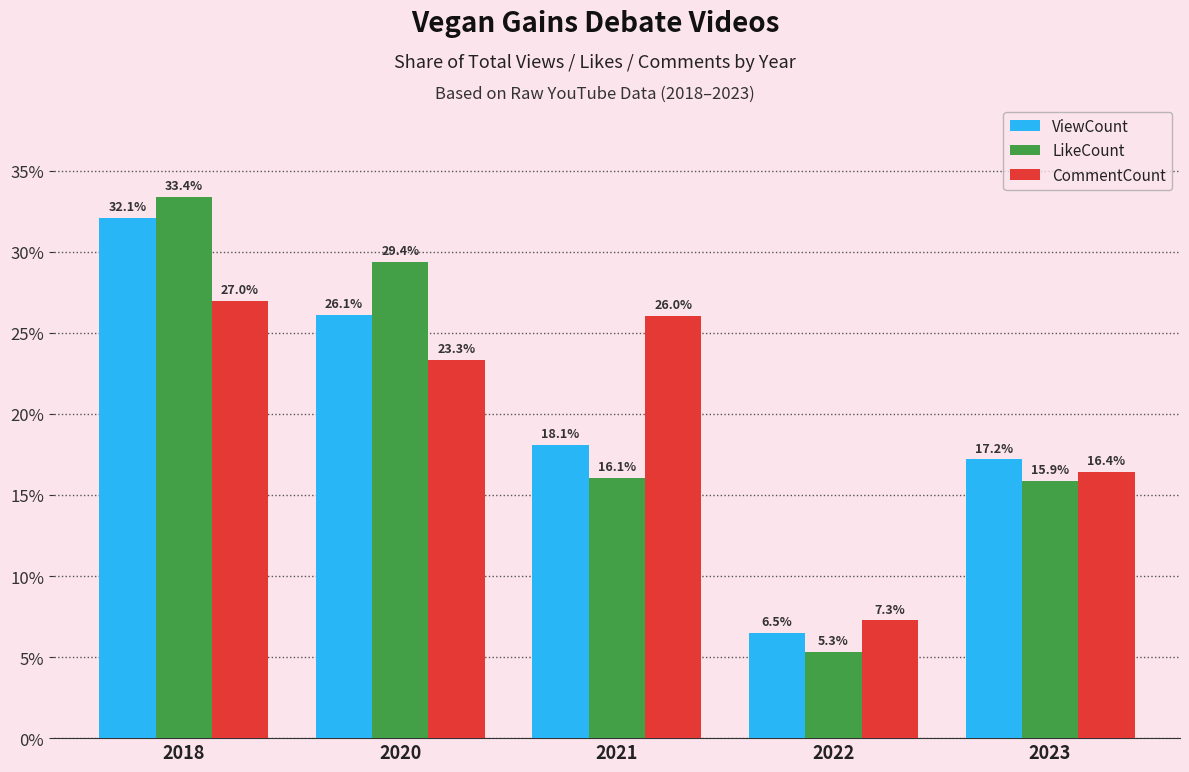

Reading right to left, what are all the values shown in this chart?

ViewCount: 2023=17.2	2022=6.5	2021=18.1	2020=26.1	2018=32.1
LikeCount: 2023=15.9	2022=5.3	2021=16.1	2020=29.4	2018=33.4
CommentCount: 2023=16.4	2022=7.3	2021=26.0	2020=23.3	2018=27.0